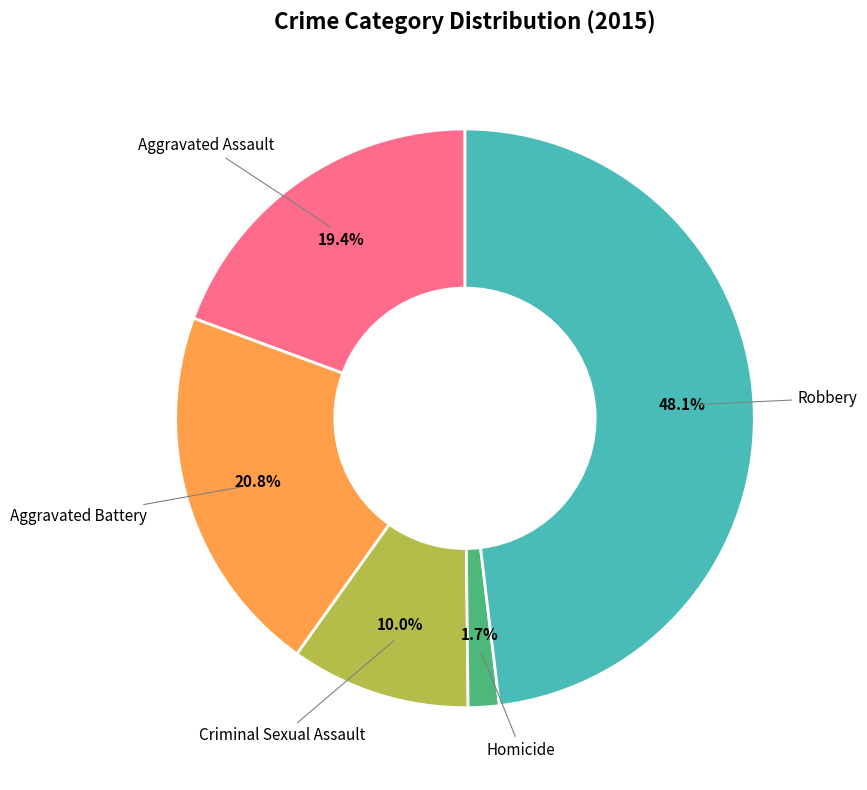

How many slices are in this pie chart?

5